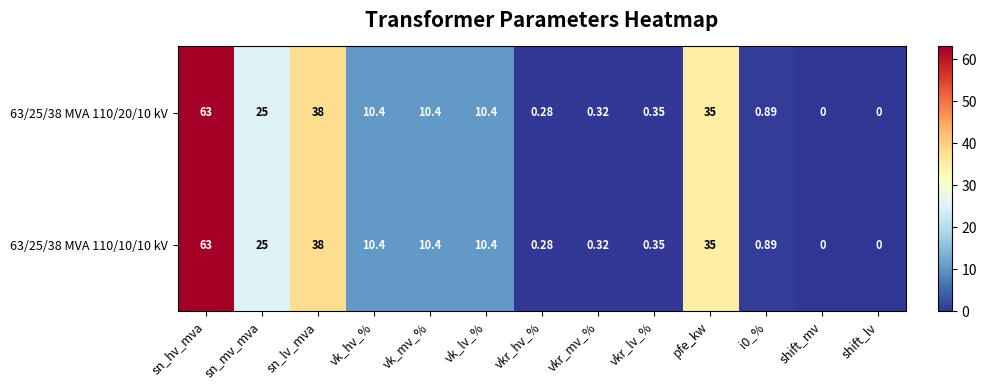

At which label is 63/25/38 MVA 110/20/10 kV closest to 31?

pfe_kw